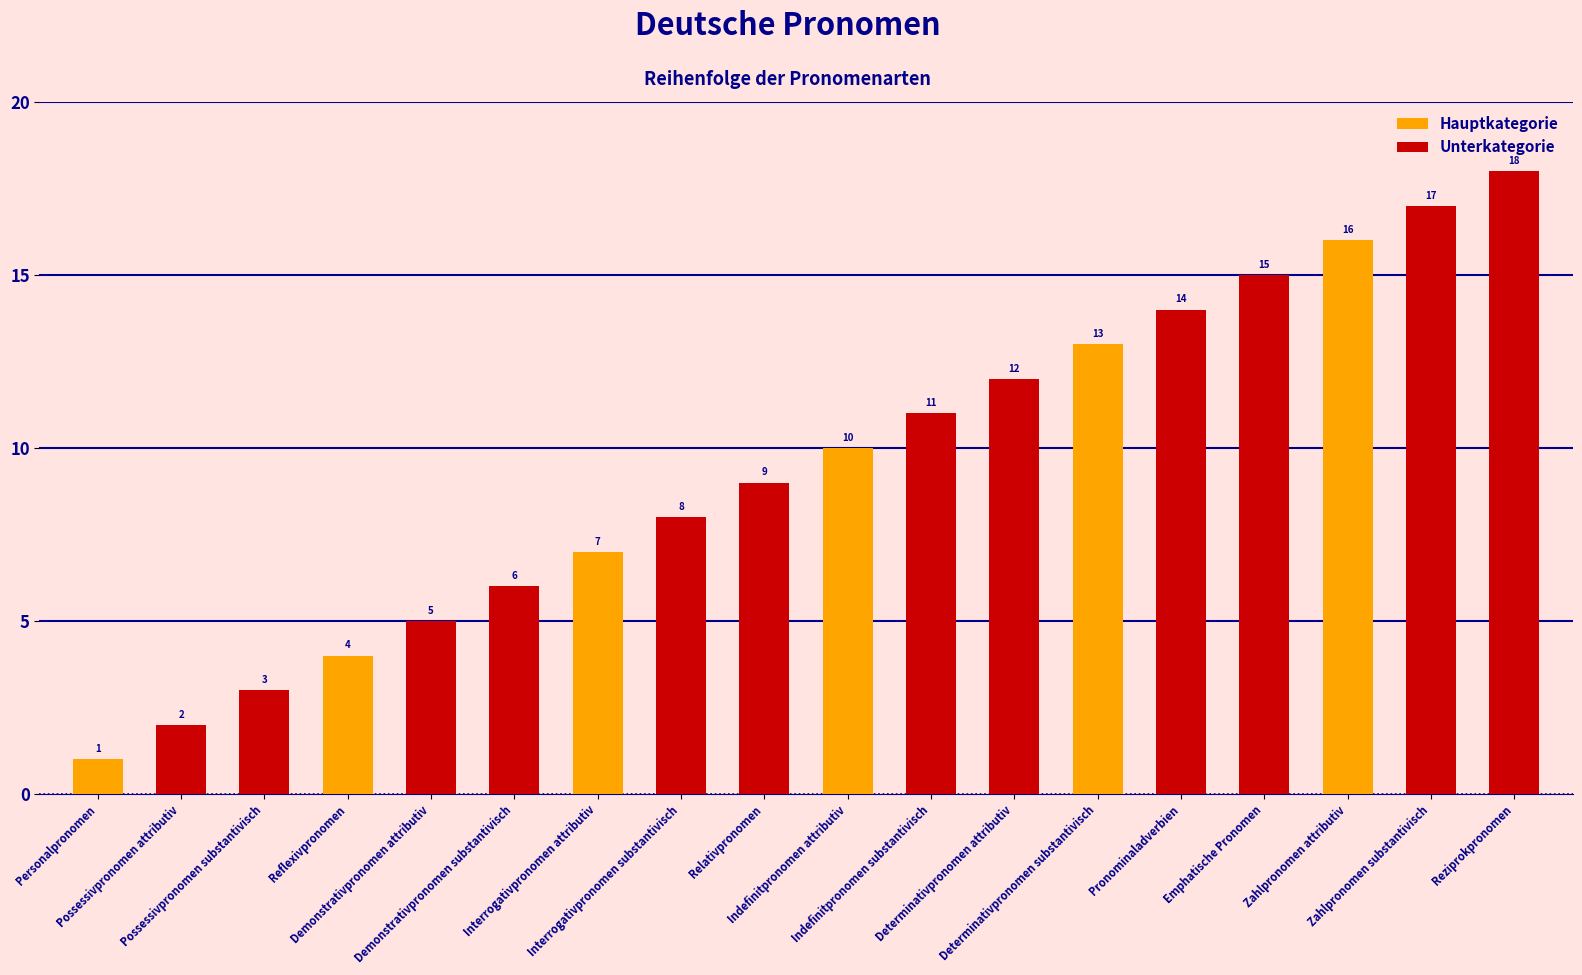

The chart shows a value of 7 at Interrogativpronomen attributiv. True or false?

True